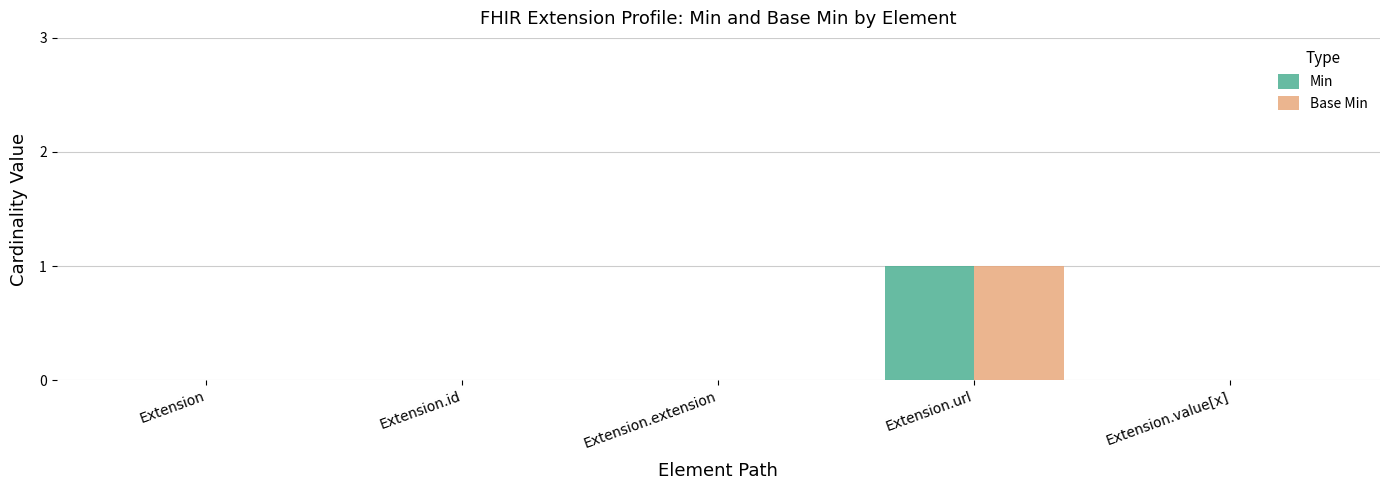

What is the greatest value displayed?

1